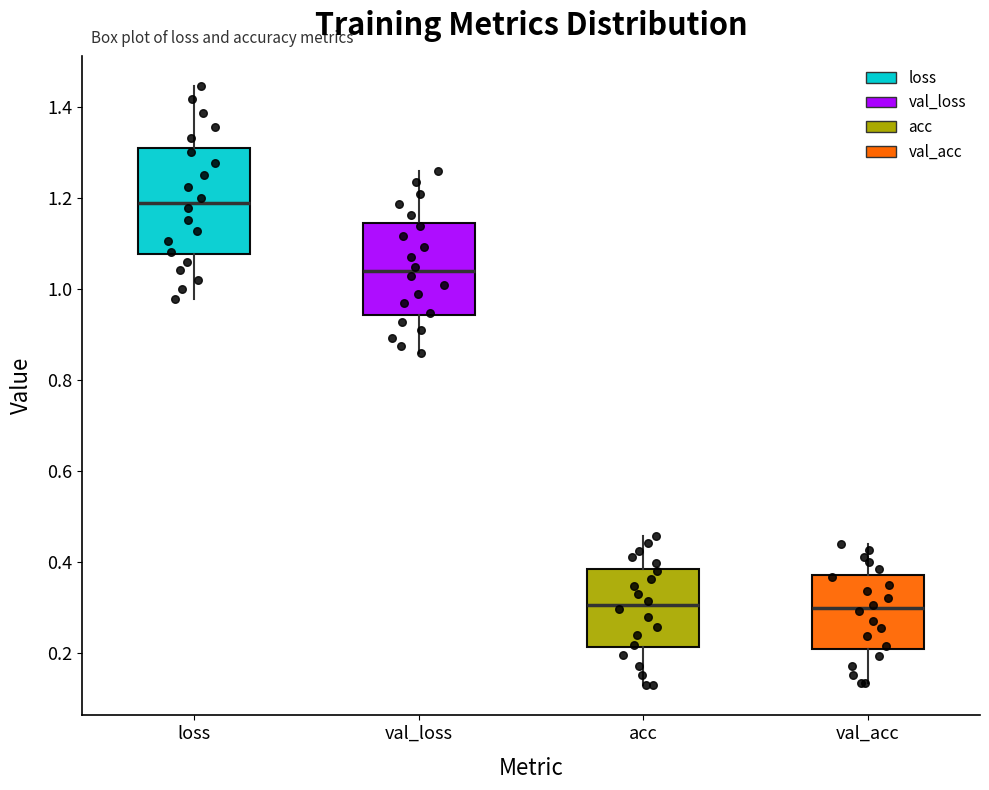

Which box's median line is the highest?

loss